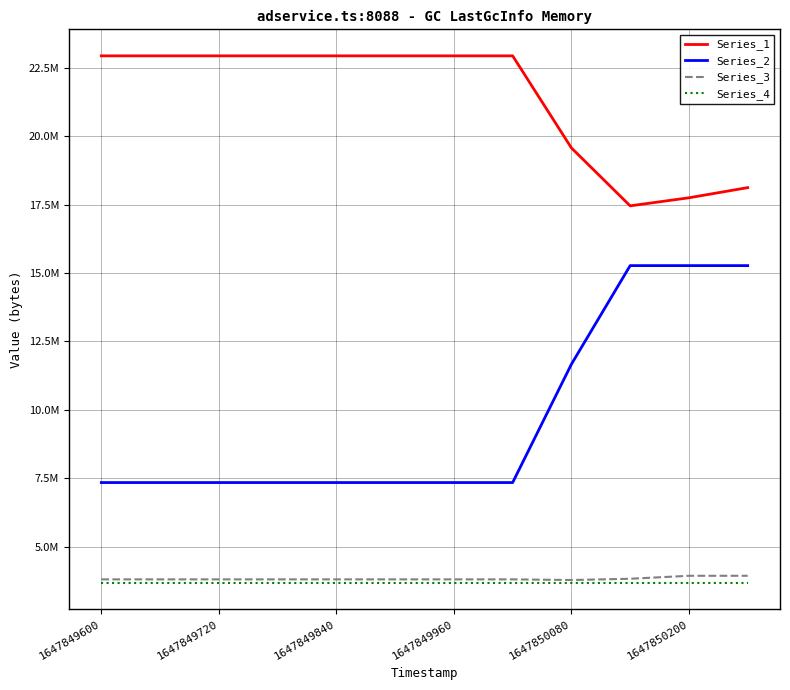

True or false: Series_3 has more than 1 points higher than both neighbors.

False